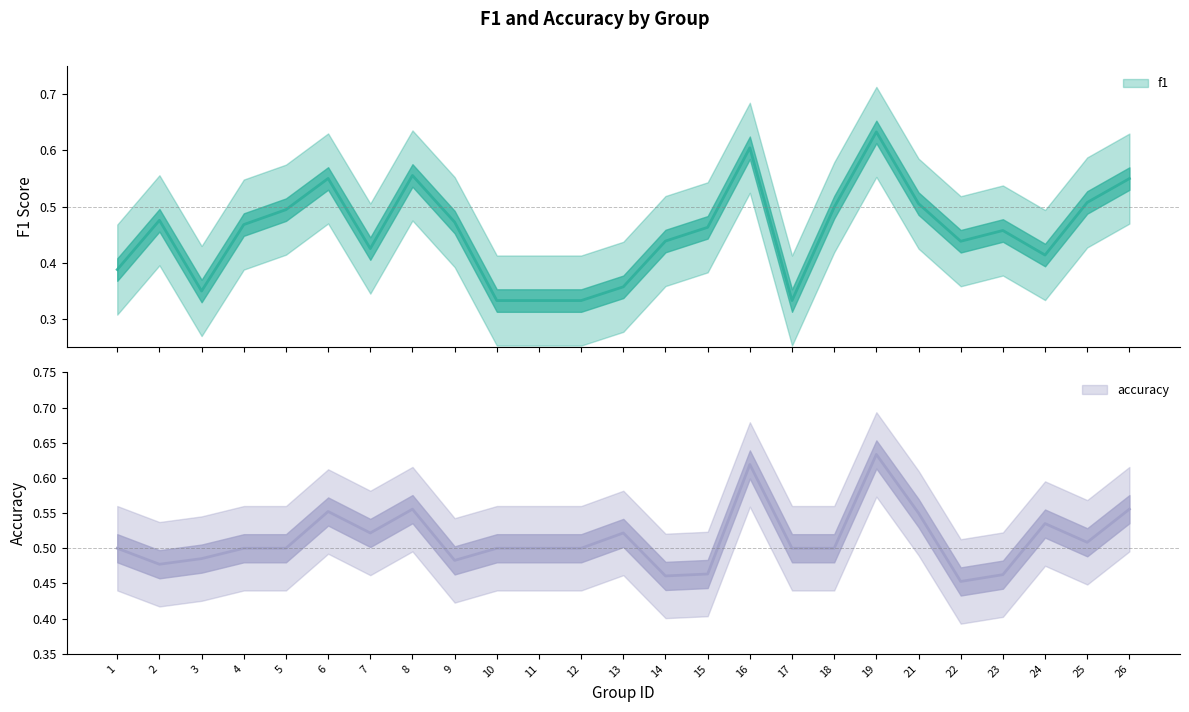

Reading left to right, transcribe all the data shown in this chart.

f1: 0.4	0.5	0.4	0.5	0.5	0.6	0.4	0.6	0.5	0.3	0.3	0.3	0.4	0.4	0.5	0.6	0.3	0.5	0.6	0.5	0.4	0.5	0.4	0.5	0.5
accuracy: 0.5	0.5	0.5	0.5	0.5	0.6	0.5	0.6	0.5	0.5	0.5	0.5	0.5	0.5	0.5	0.6	0.5	0.5	0.6	0.6	0.5	0.5	0.5	0.5	0.6